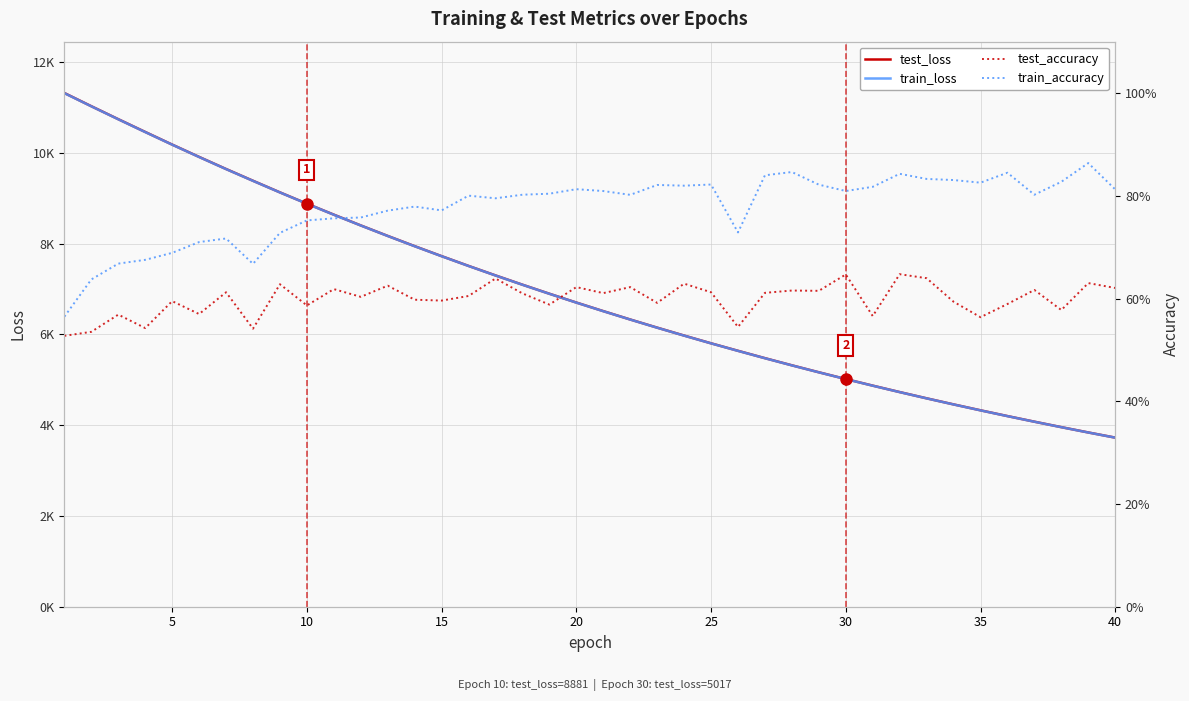

What is the maximum value for train_accuracy?

0.9